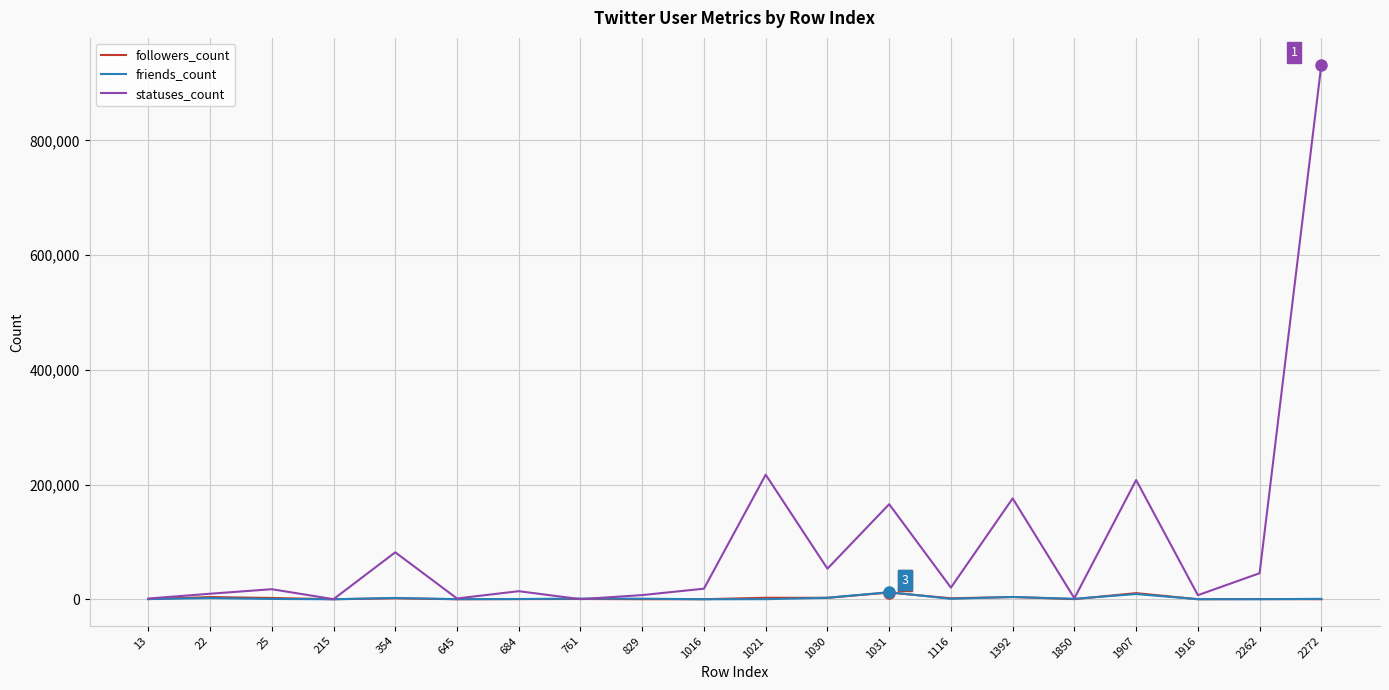

The value of friends_count at 1016 is 0. True or false?

True